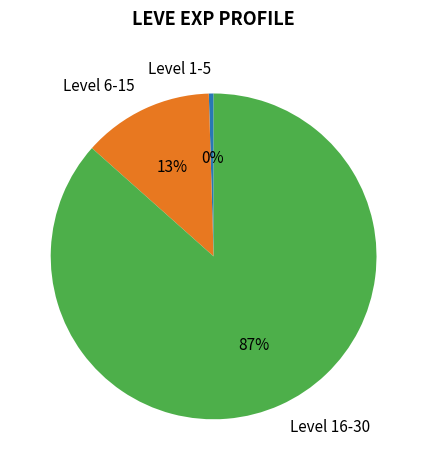

To the nearest percent, what is the combined percentage of Level 1-5 and Level 6-15?

13%